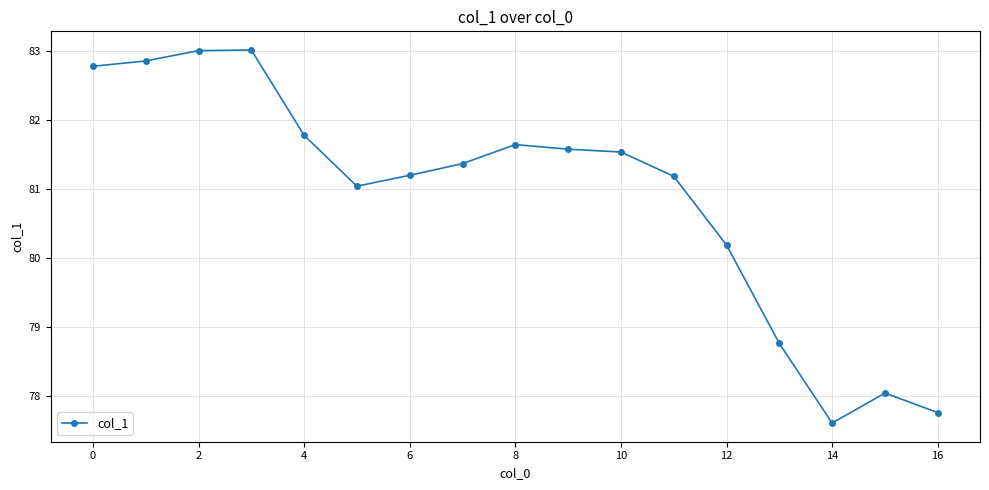

What is the maximum value shown in the chart?

83.0